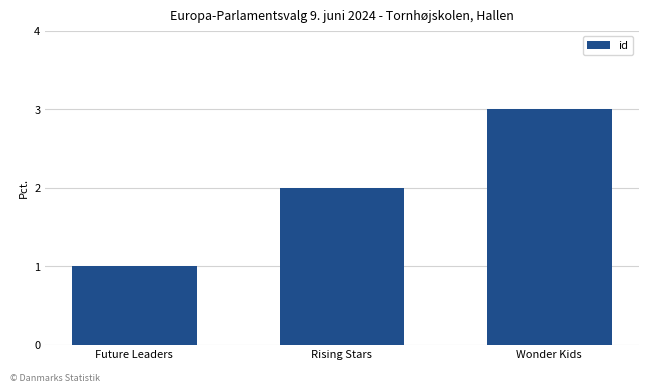

How many data points does each series have?

3